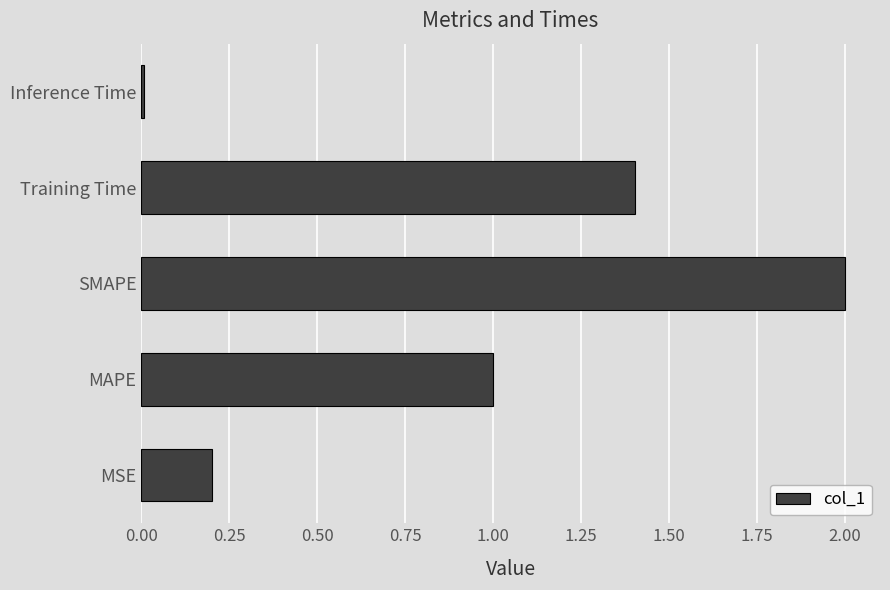

Are the bars grouped side by side (vs. stacked)?

No